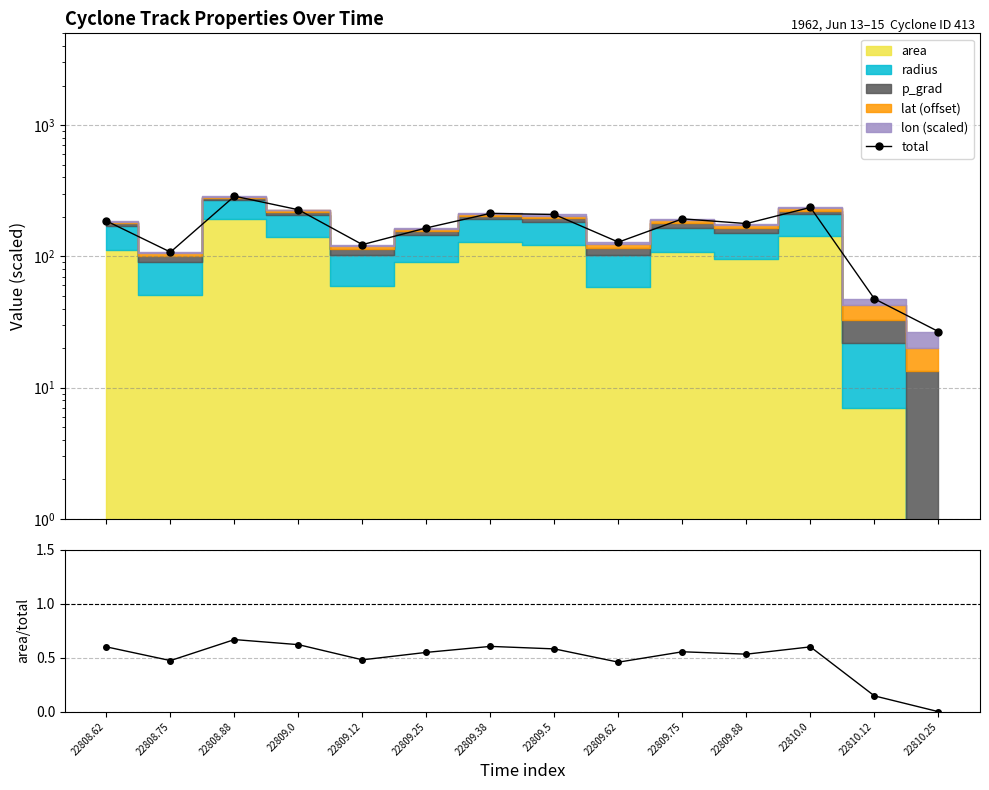

Between 22809.25 and 22808.75, which is larger?

22809.25